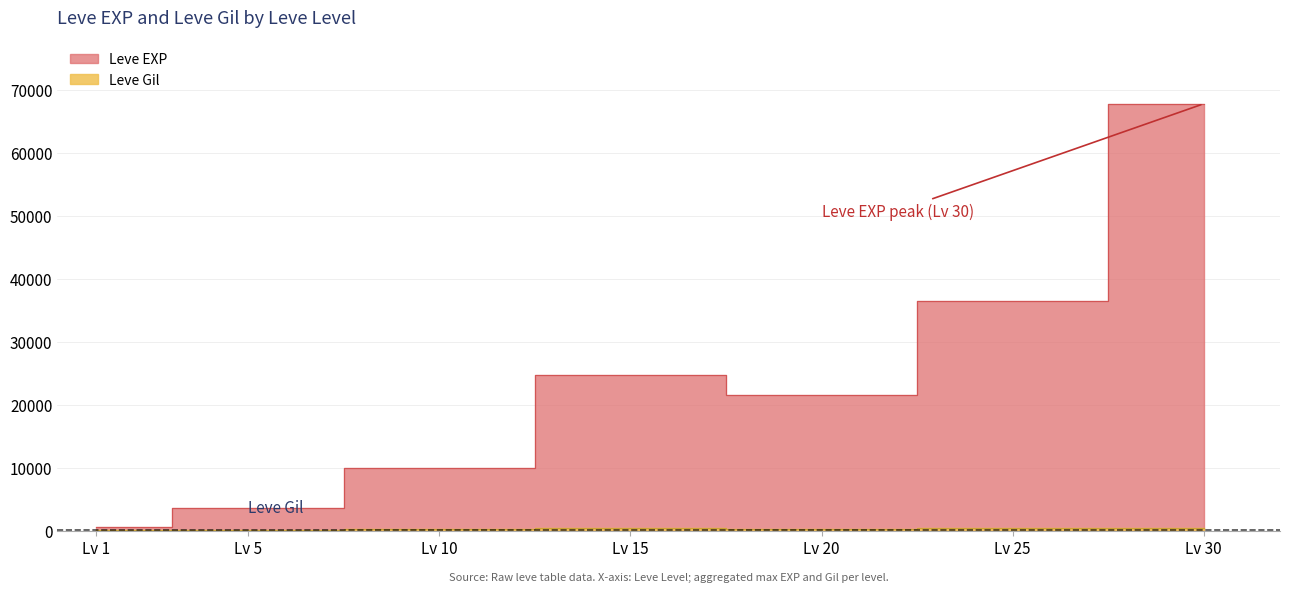

What is the difference between the maximum and minimum values in the Leve EXP series?

67100